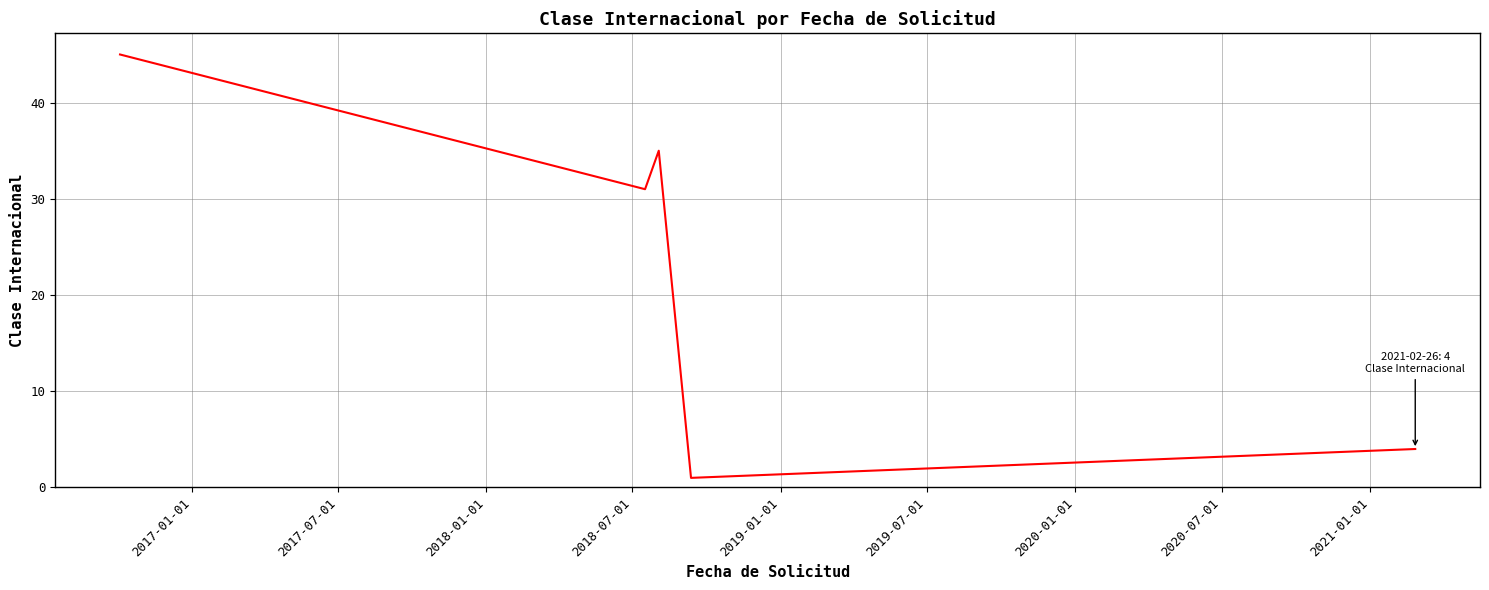

What is the difference between the maximum and minimum values?

44